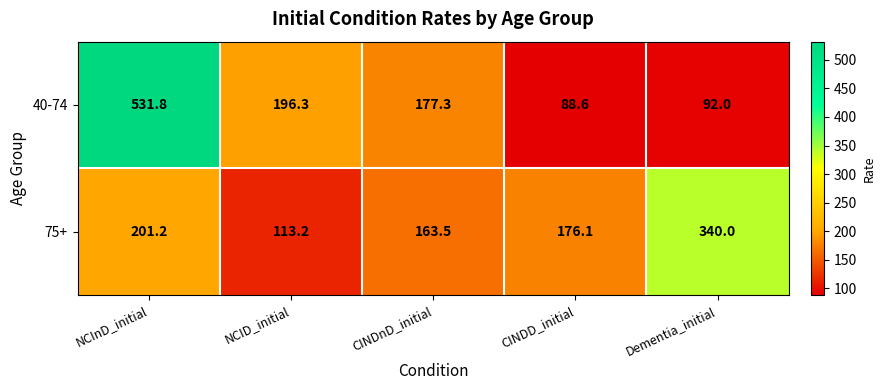

What is the difference between the 40-74 values at CINDD_initial and Dementia_initial?

3.4